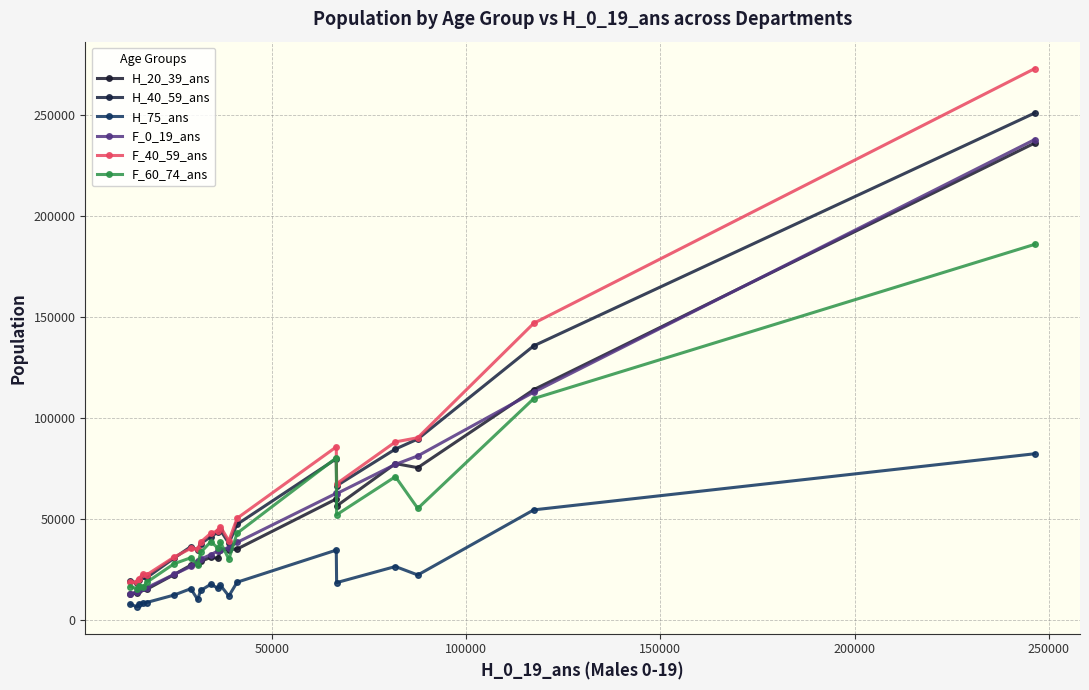

What is the minimum value shown in the chart?

6640